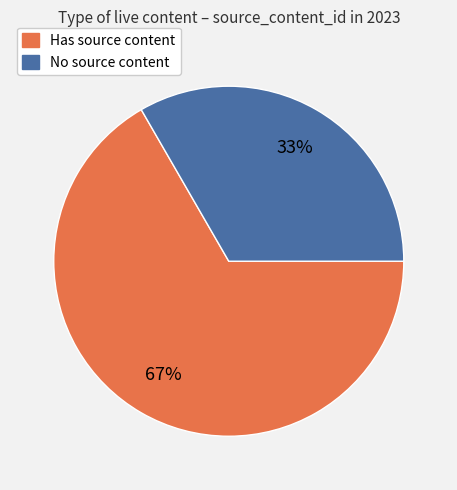

Is there any slice that represents more than half of the pie?

Yes